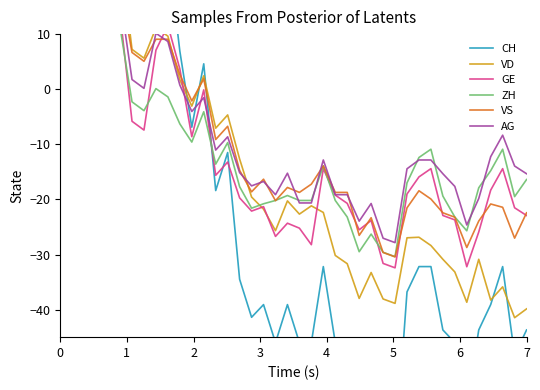

Rank the series by their average value, from lowest to highest.

CH, VD, GE, ZH, VS, AG